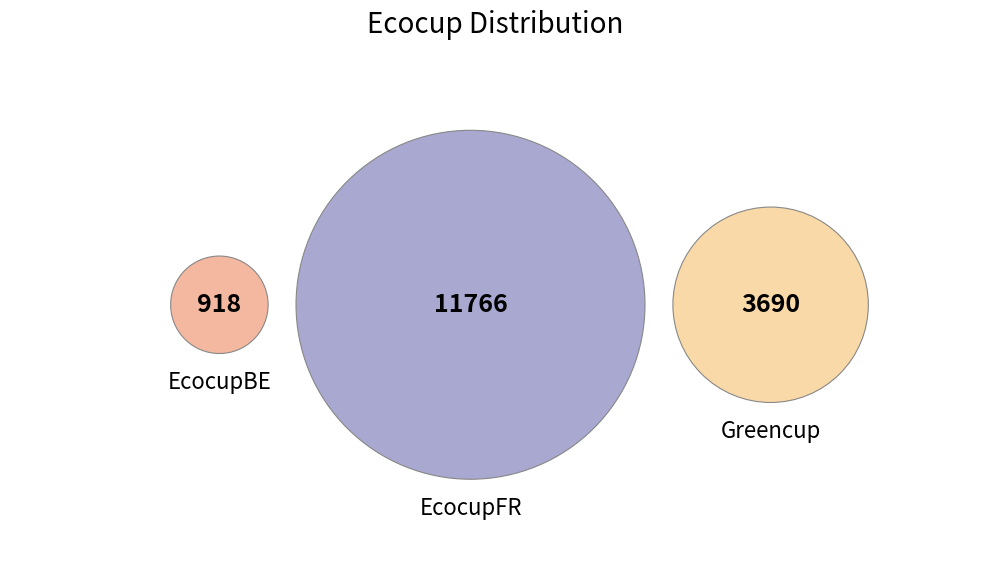

How many segments does this pie chart have?

3